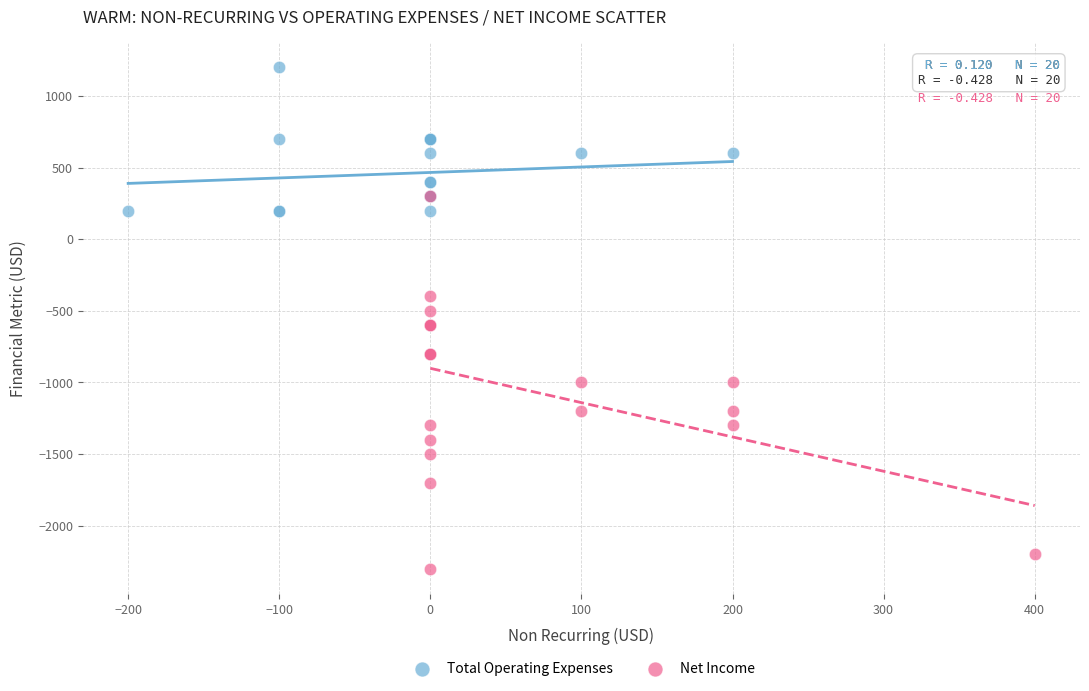

Which series has the largest Y range (max minus min)?

Net Income